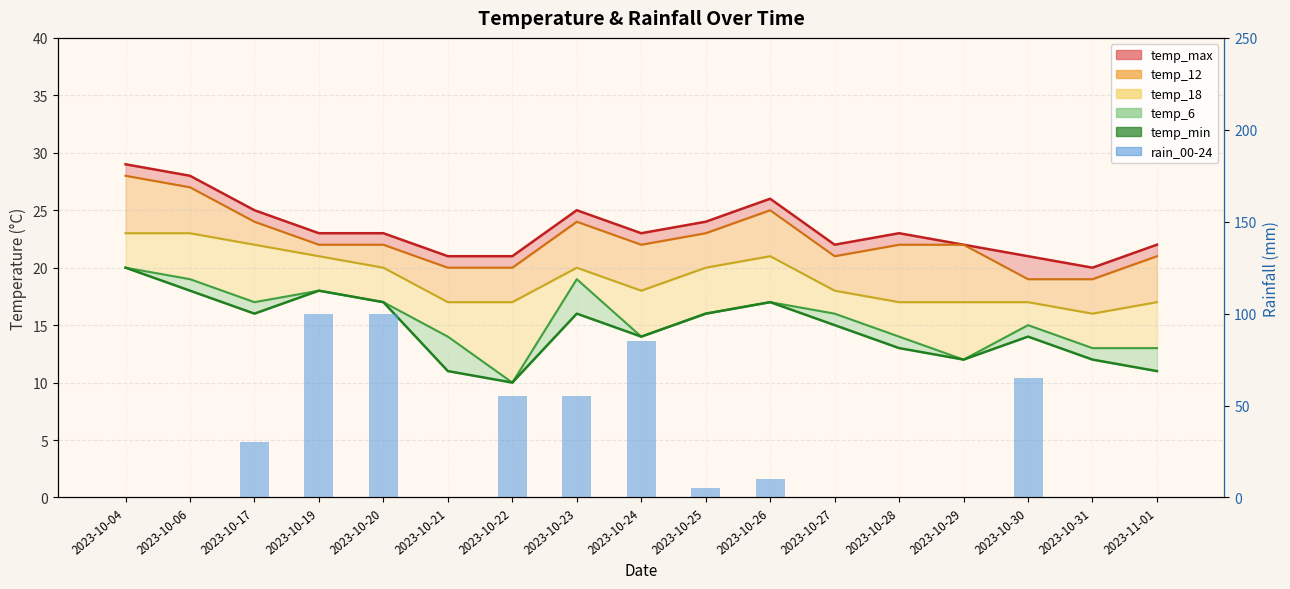

What is the total value across all series at 2023-10-27?

15